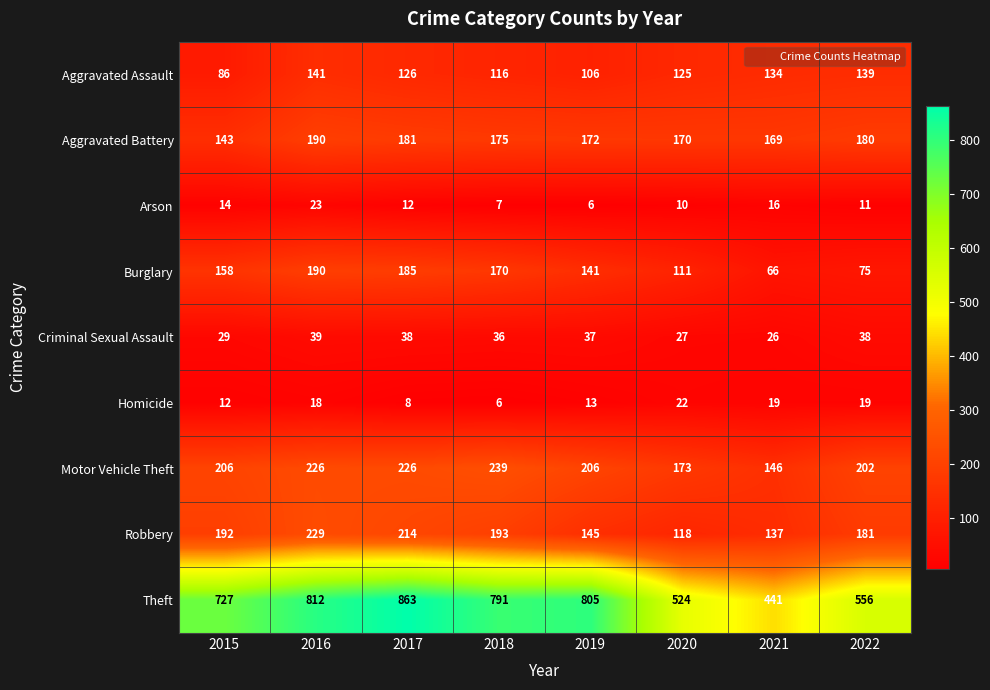

Which series has the largest total across all categories?

Theft